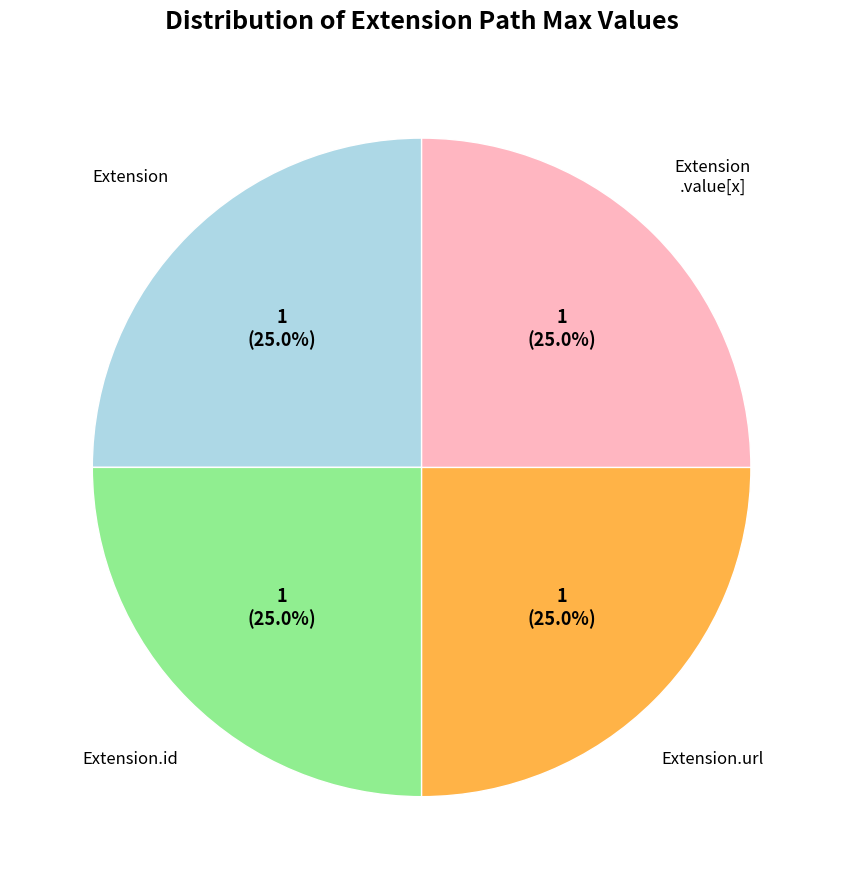

How many slices are in this pie chart?

4